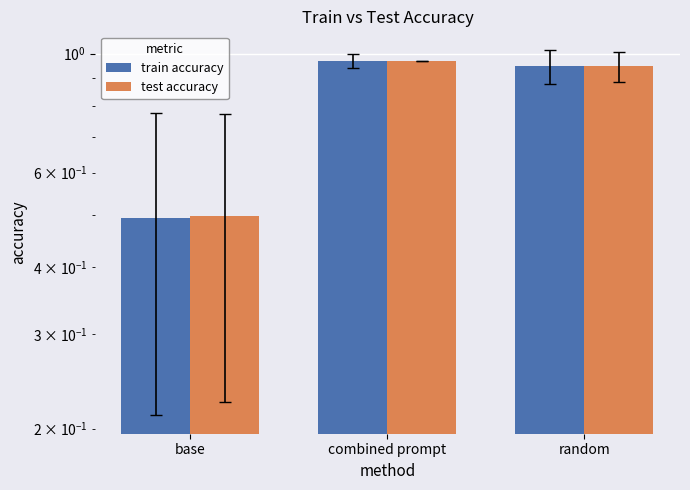

Is it true that test accuracy equals 1.0 at combined prompt?

True